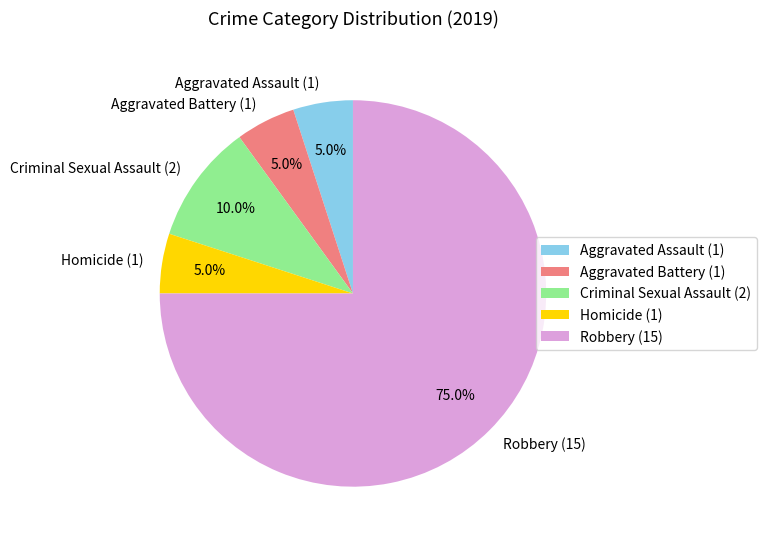

What is the ratio of the value at Robbery to the value at Aggravated Assault?

15.0